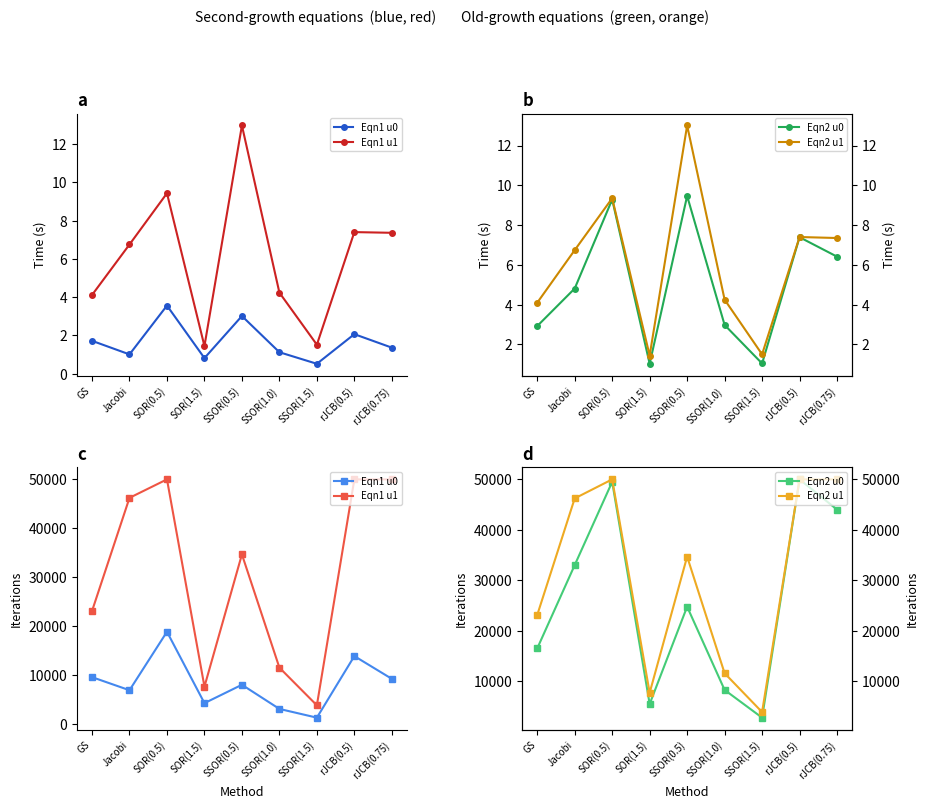

At which category is the sum across all series the highest?

SOR(0.5)